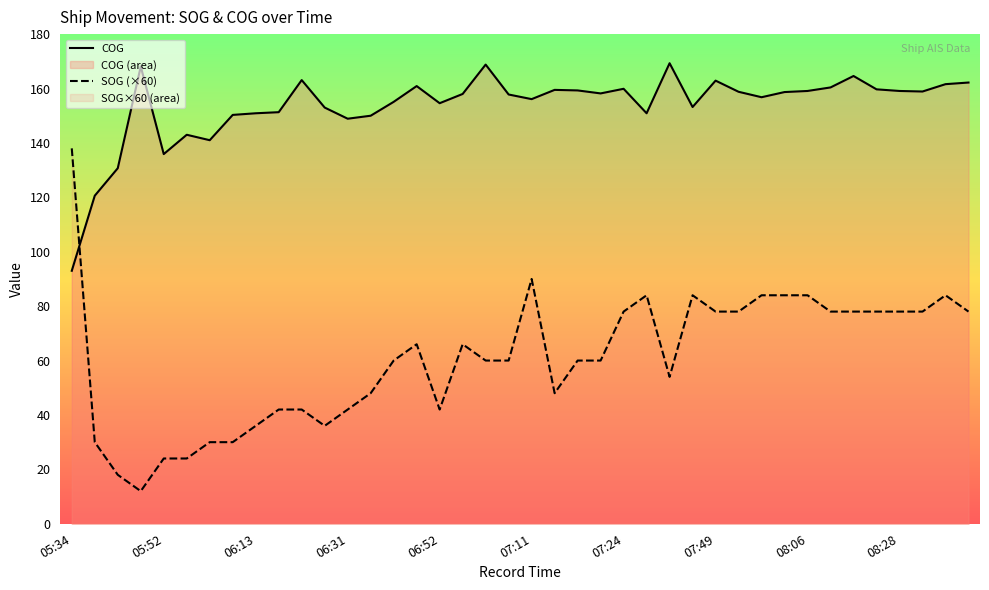

Is the value of COG at 14 greater than the value of SOG (×60) at 38?

Yes